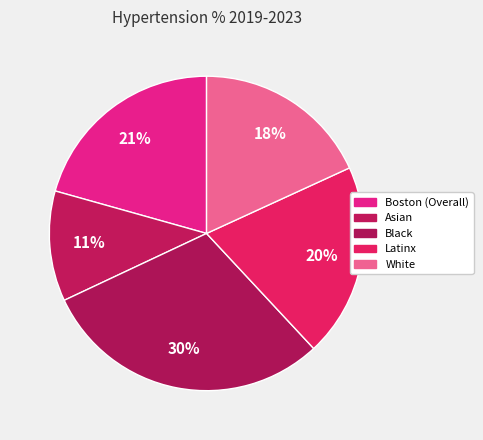

How many slices are in this pie chart?

5